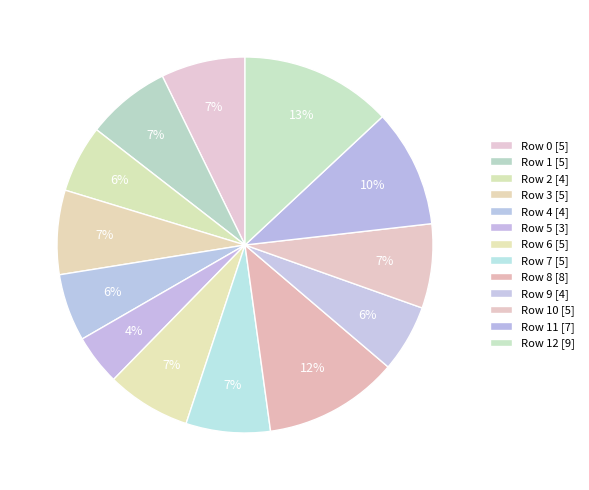

Count the number of slices in the pie.

13